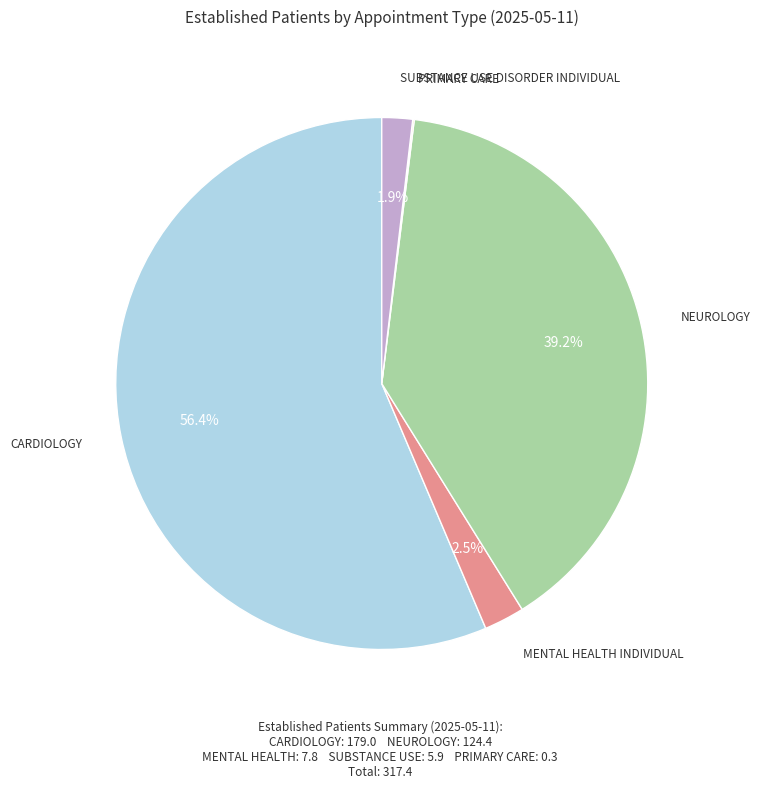

Does any single category account for the majority?

Yes